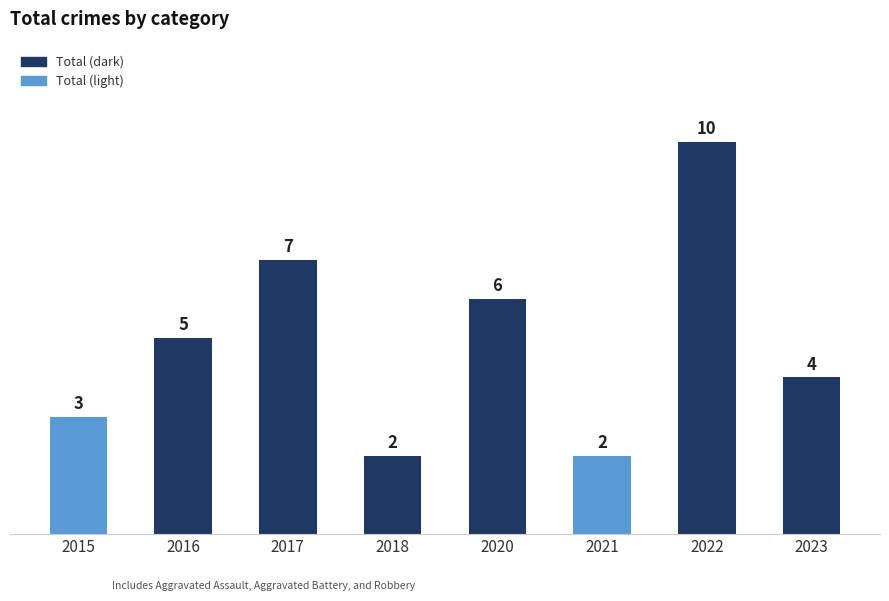

What is the change in value from 2016 to 2021?

-3